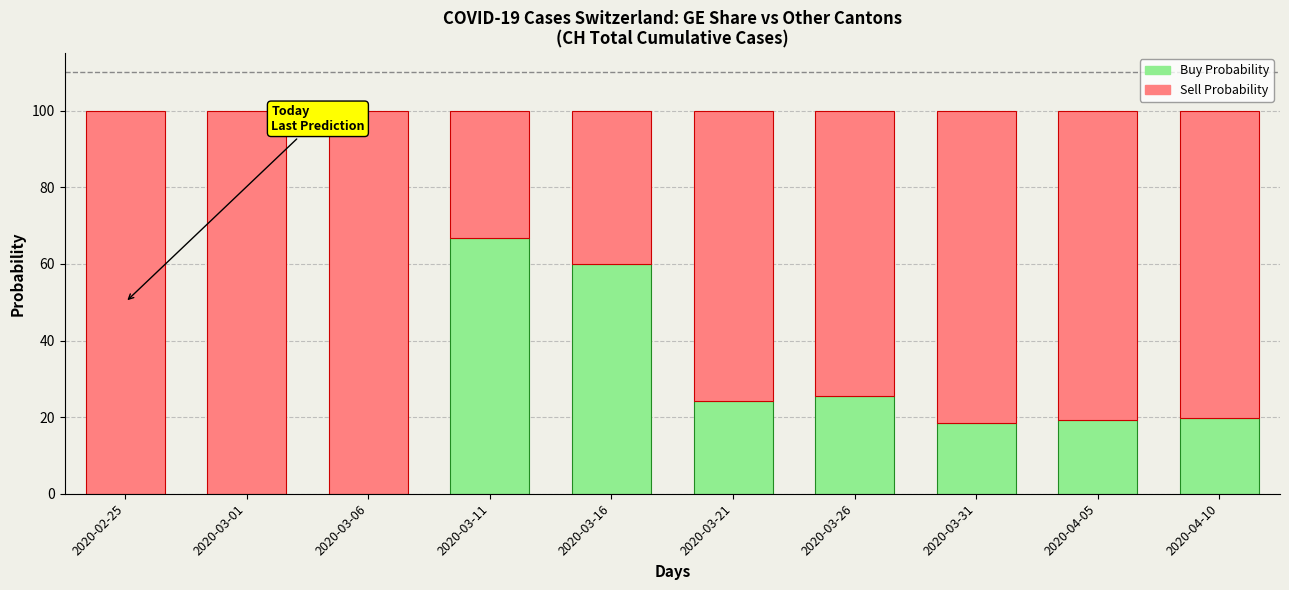

What is the total value across all series at 2020-03-01?

100.0